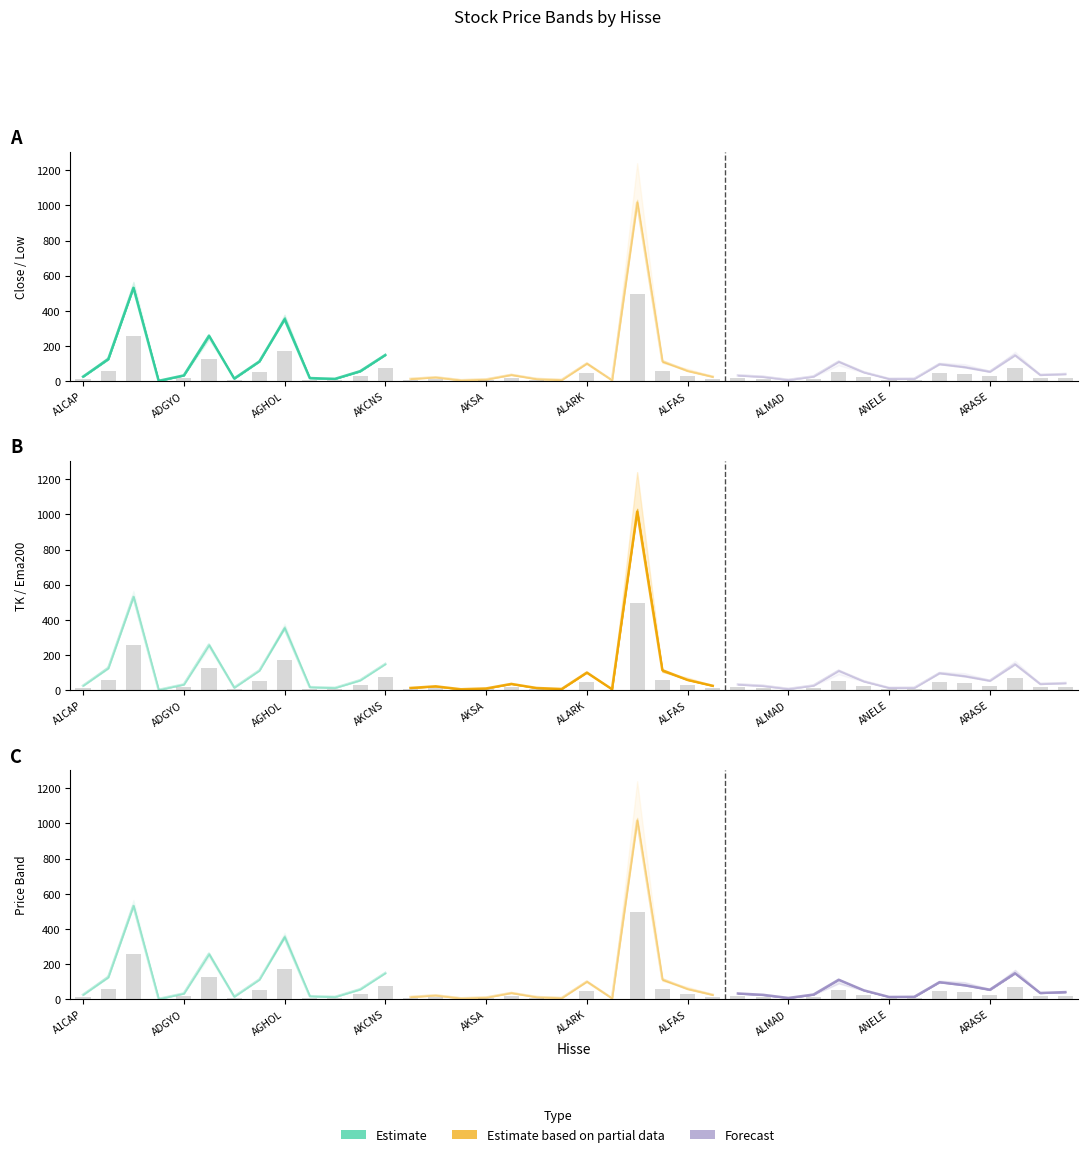

Count the number of data series in this chart.

3